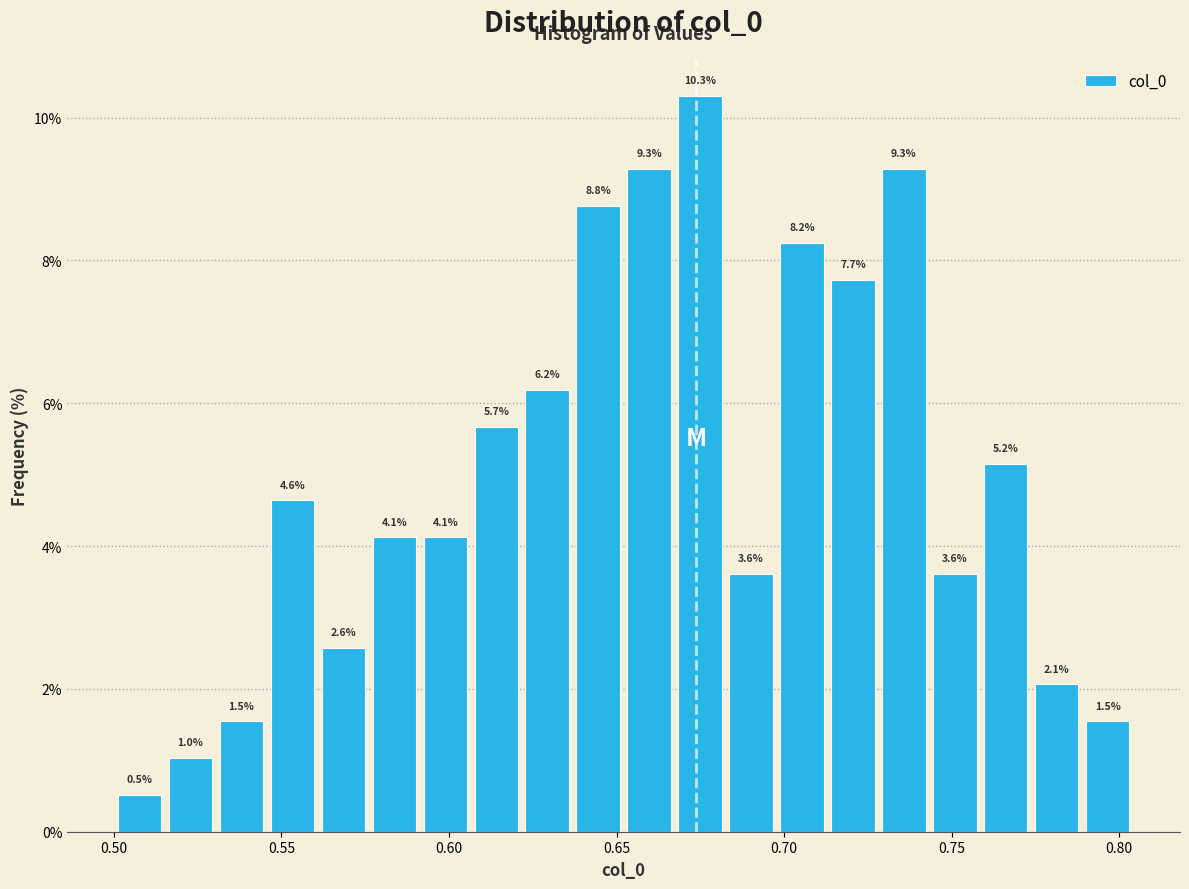

Around what value on the x-axis is the tallest bar? Give the approximate position of its centre, as read against the axis.

0.675